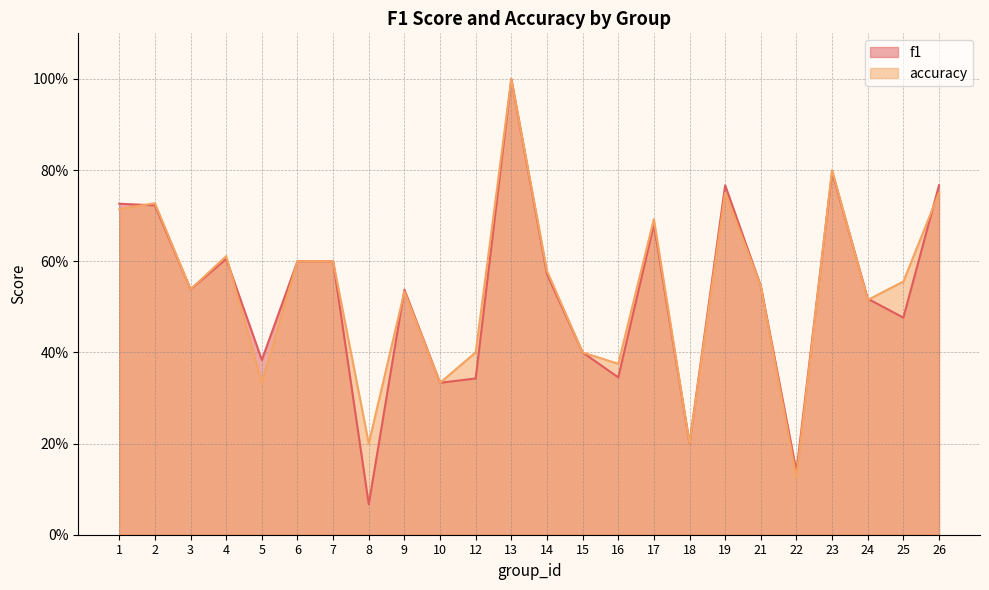

How many series are shown in this chart?

2